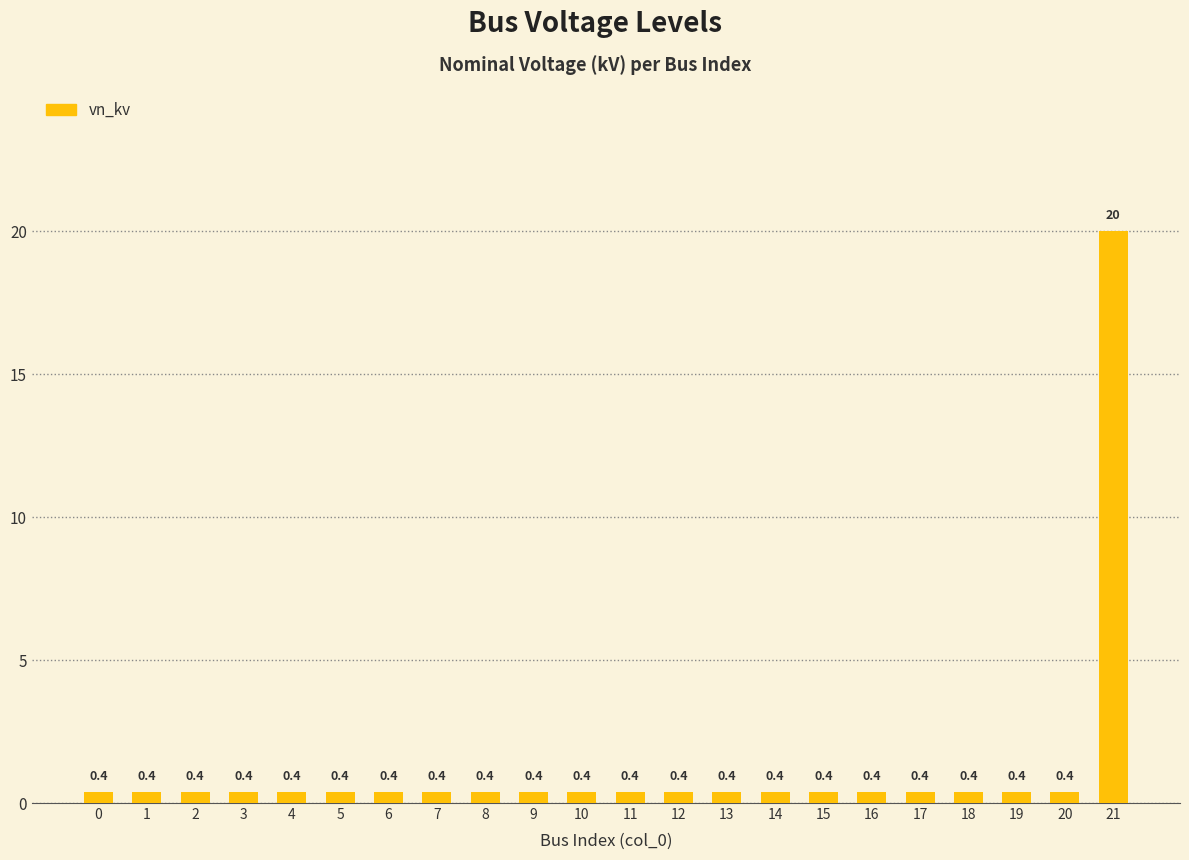

Between 21 and 16, which is larger?

21